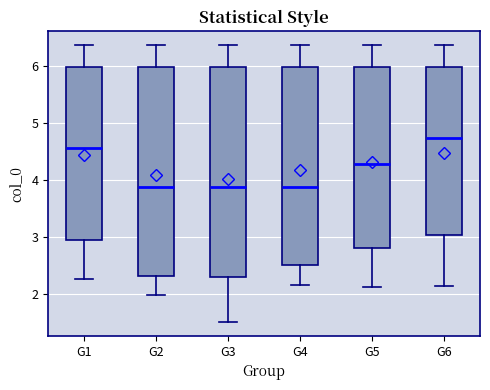

Reading left to right, read every box against the y-axis: the position of its median line, the range the box covers, and the ends of its whiskers. The values are not printed on the chart, so give them approximately, as read against the axis.

G1: median 4.6, box 2.9 to 6.0, whiskers 2.3 to 6.4
G2: median 3.9, box 2.3 to 6.0, whiskers 2.0 to 6.4
G3: median 3.9, box 2.3 to 6.0, whiskers 1.5 to 6.4
G4: median 3.9, box 2.5 to 6.0, whiskers 2.2 to 6.4
G5: median 4.3, box 2.8 to 6.0, whiskers 2.1 to 6.4
G6: median 4.7, box 3.0 to 6.0, whiskers 2.1 to 6.4